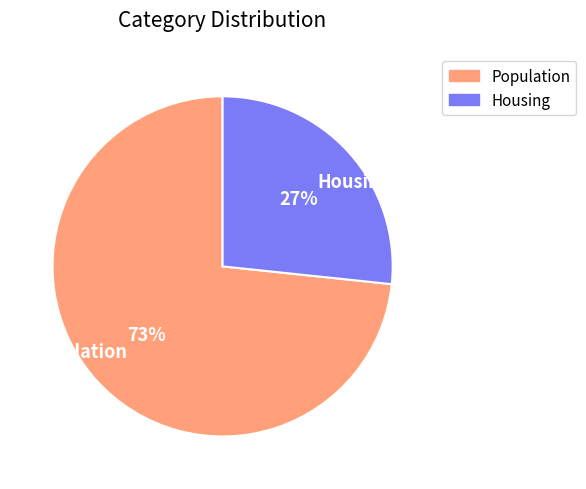

To the nearest percent, what is the average slice percentage?

50%